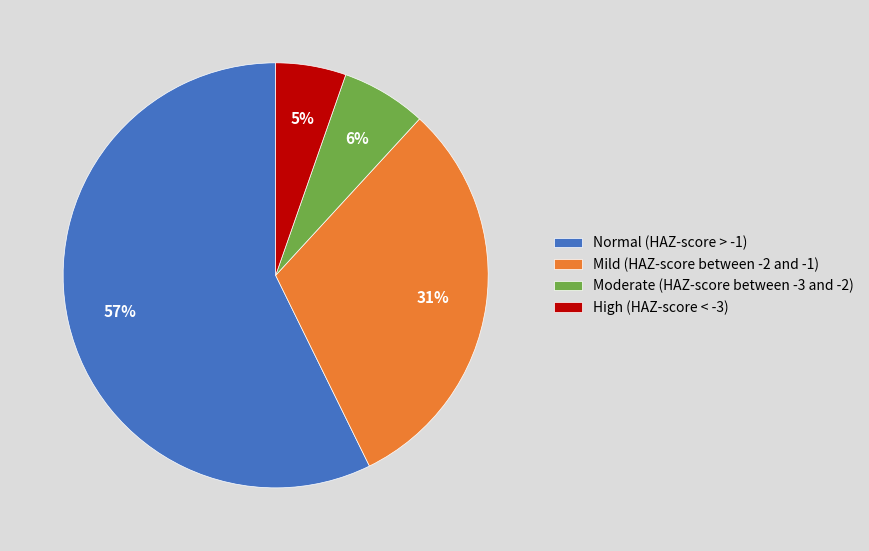

Between Mild (HAZ-score between -2 and -1) and Moderate (HAZ-score between -3 and -2), which is larger?

Mild (HAZ-score between -2 and -1)